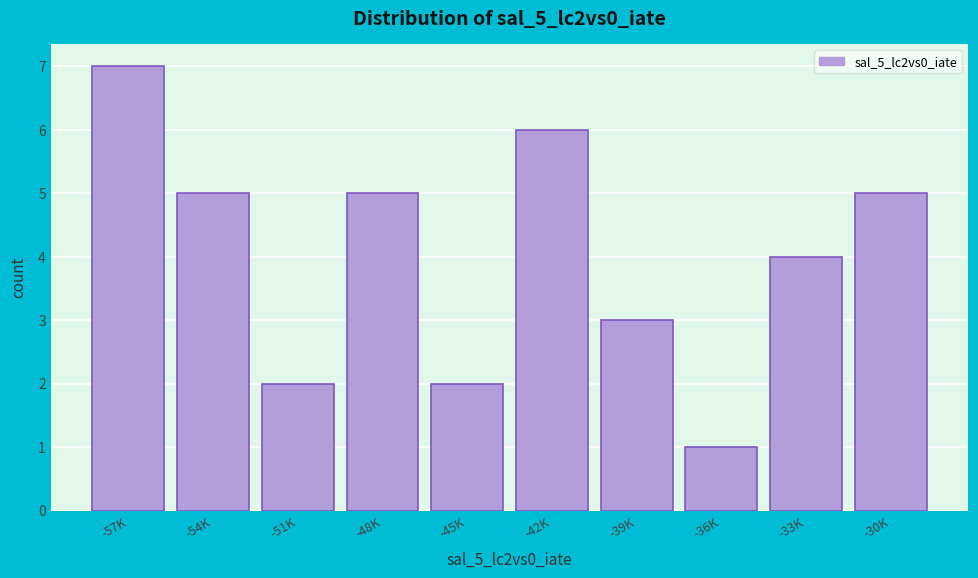

Reading right to left, what are all the values shown in this chart?

-30K=5	-33K=4	-36K=1	-39K=3	-42K=6	-45K=2	-48K=5	-51K=2	-54K=5	-57K=7